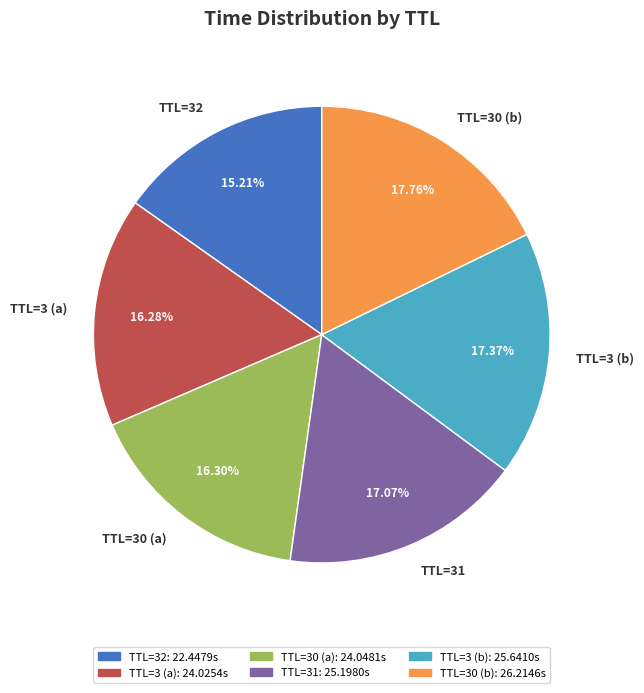

How many slices are in this pie chart?

6